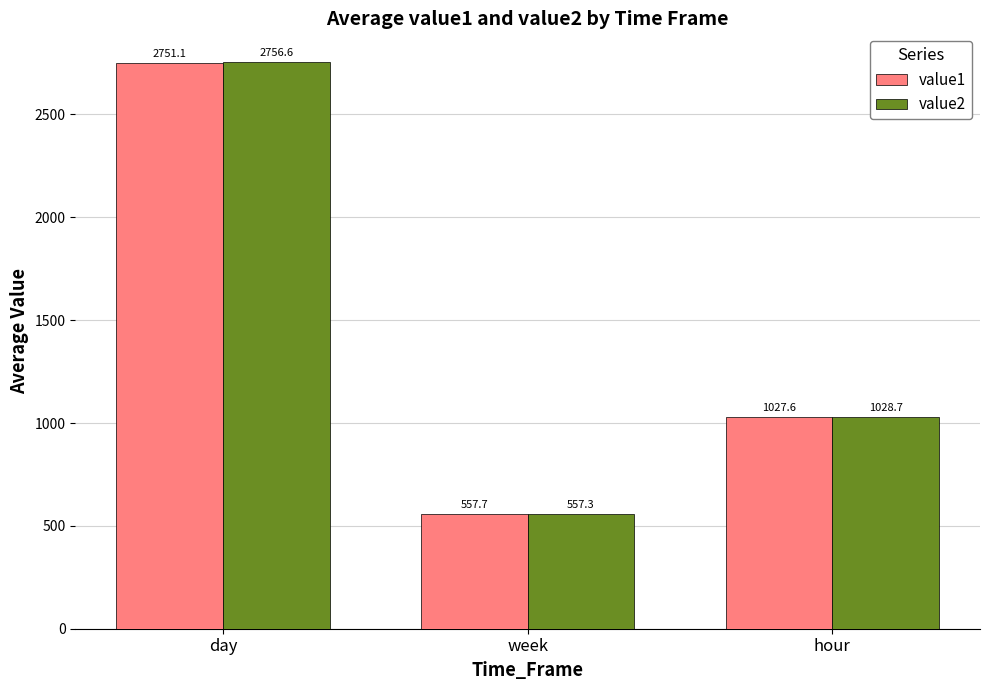

What is the sum of all value1 values?

4336.3